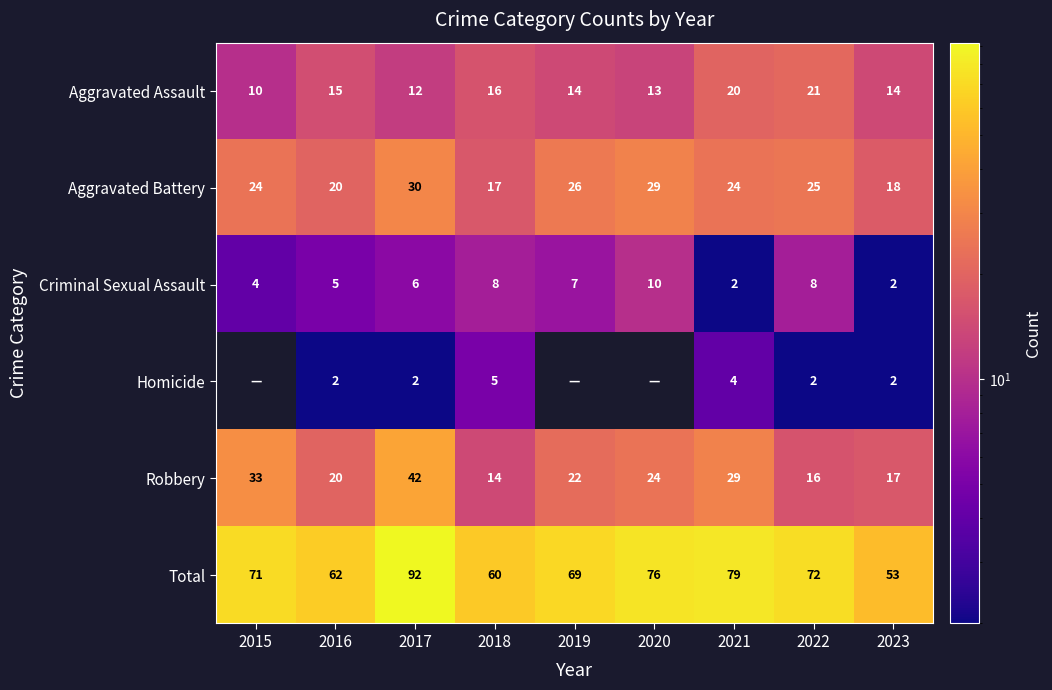

Which has a higher value, 2015 or 2020?

2020